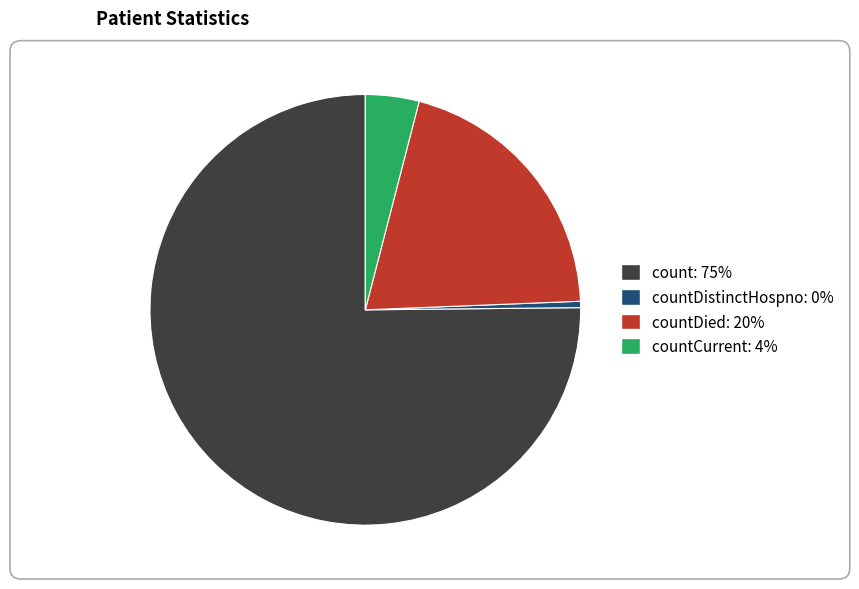

Is there any slice that represents more than half of the pie?

Yes